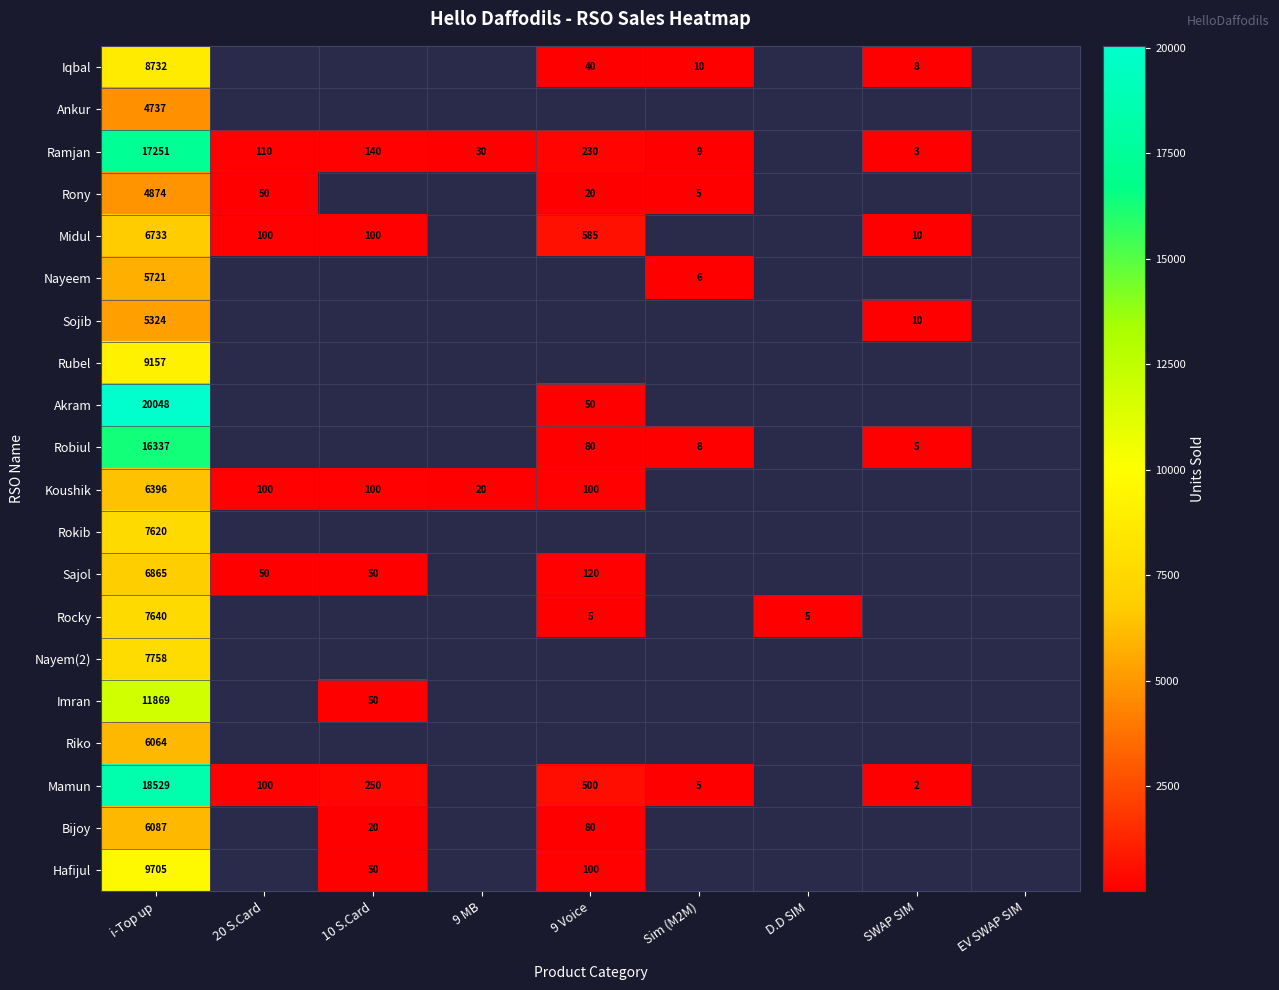

What is the sum of the Midul values at SWAP SIM and 9 Voice?

595